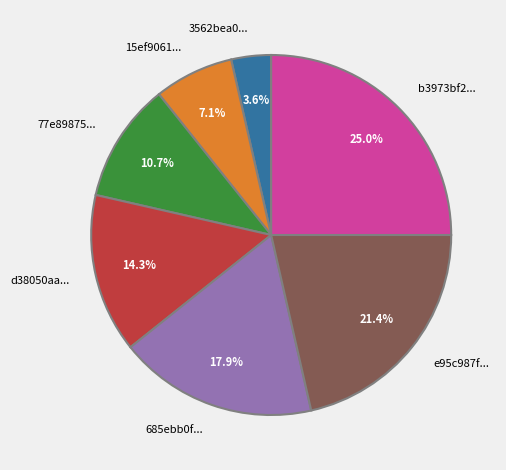

How many slices are in this pie chart?

7